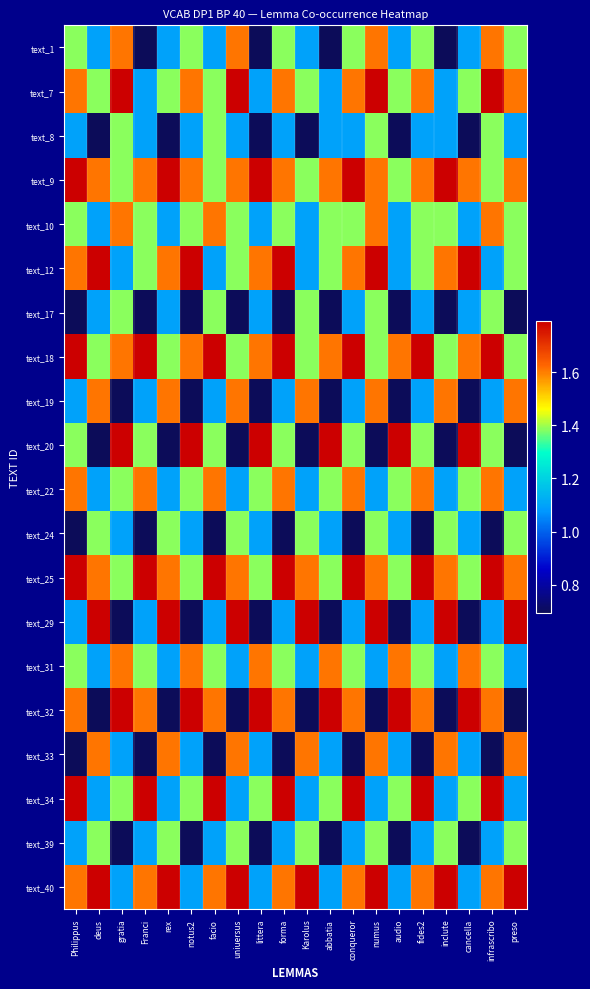

Rank the series by their maximum value, from lowest to highest.

text_8, text_17, text_24, text_39, text_1, text_10, text_19, text_22, text_31, text_33, text_7, text_9, text_12, text_18, text_20, text_25, text_29, text_32, text_34, text_40